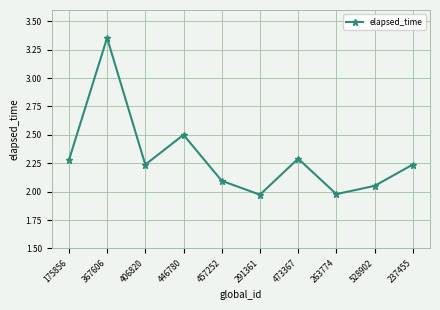

What is the label of the 10th point from the right?

175856